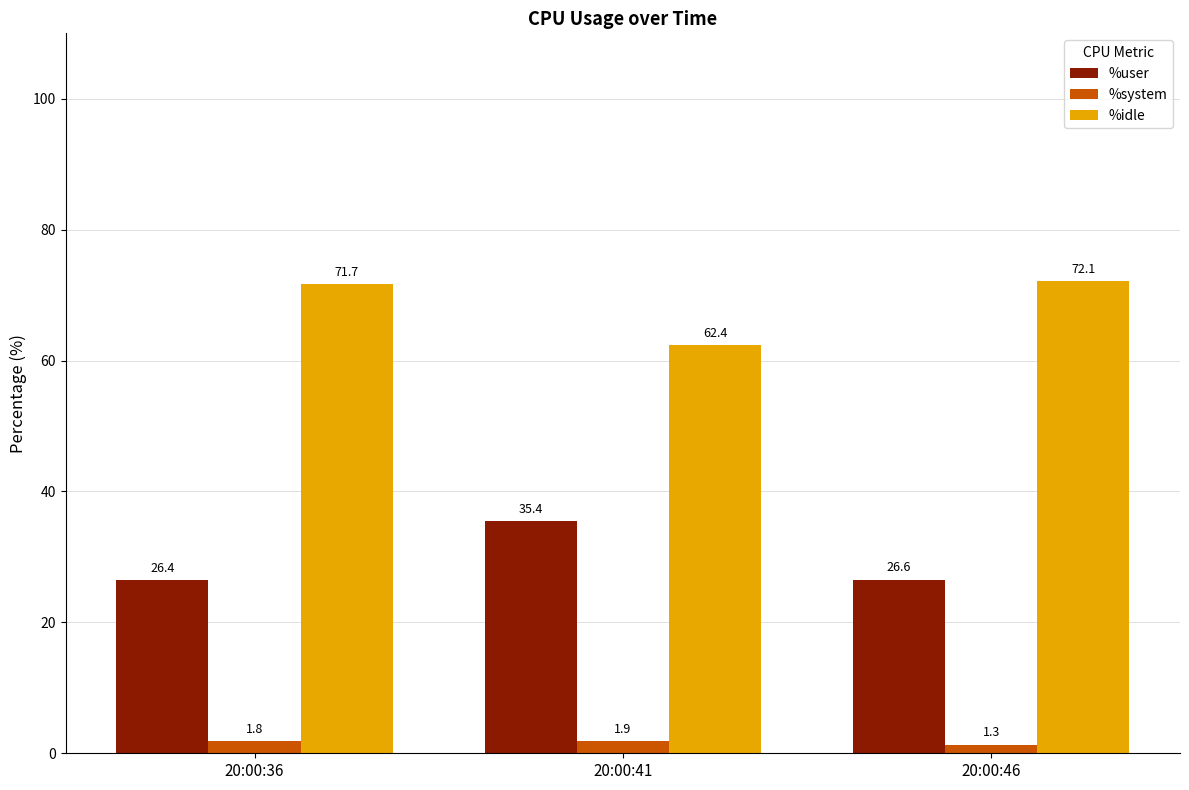

What is the difference between the highest and lowest values at 20:00:41?

60.5